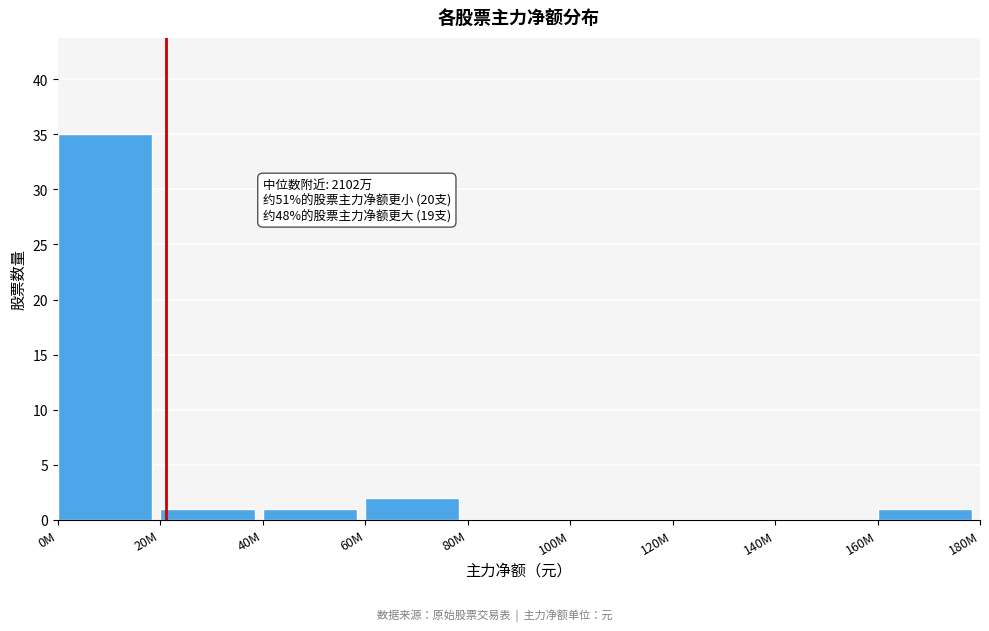

Reading left to right, list all the values displayed in this chart.

0M=35	20M=1	40M=1	60M=2	80M=0	100M=0	120M=0	140M=0	160M=1